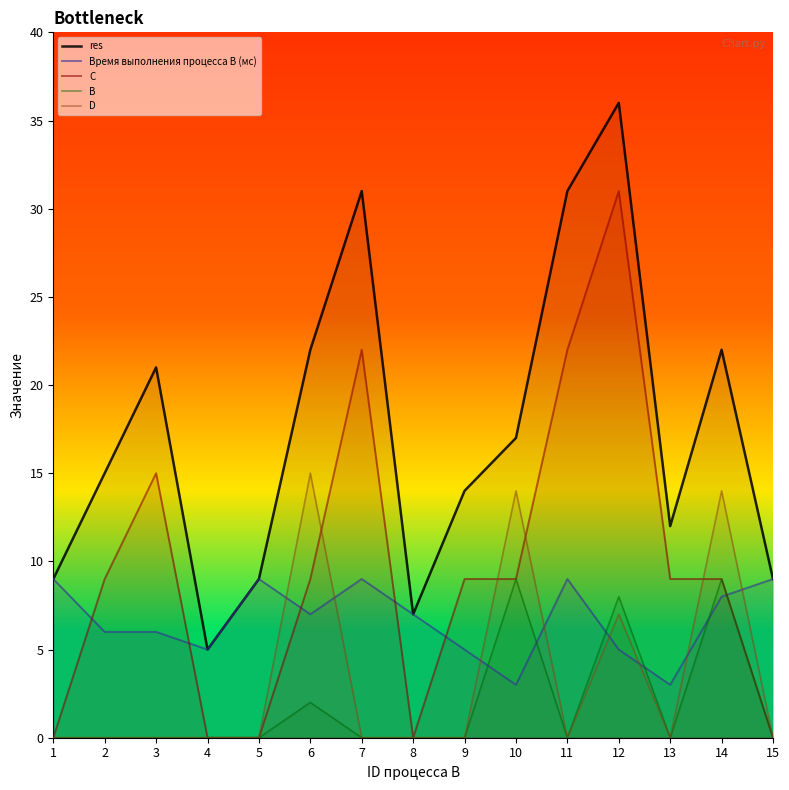

What is the total value across all series at 1?

18